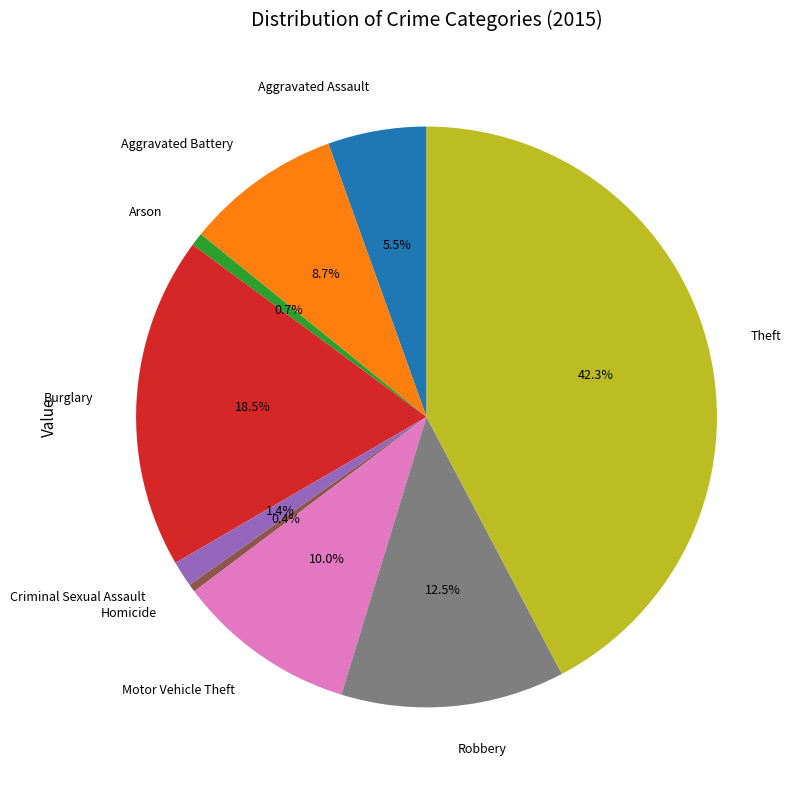

To the nearest percent, what portion does Criminal Sexual Assault represent?

1%